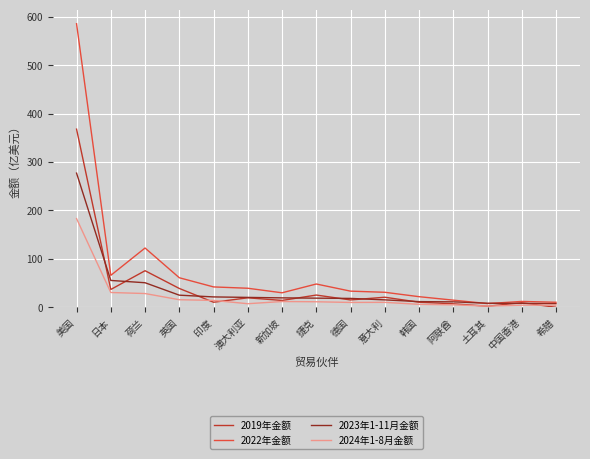

True or false: 2019年金额 has a value of 36.8 at 日本.

True